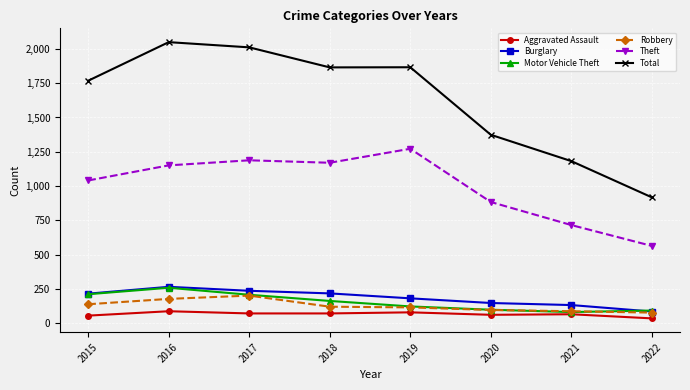

Count the number of data series in this chart.

6